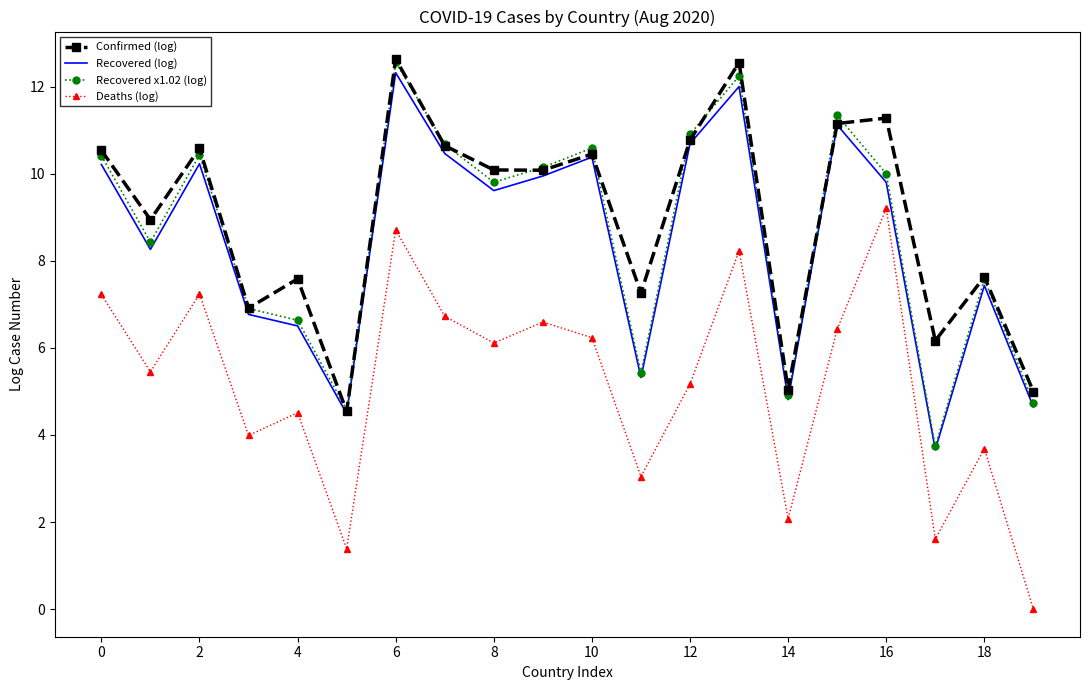

True or false: Deaths (log) and Recovered x1.02 (log) intersect in this chart.

False